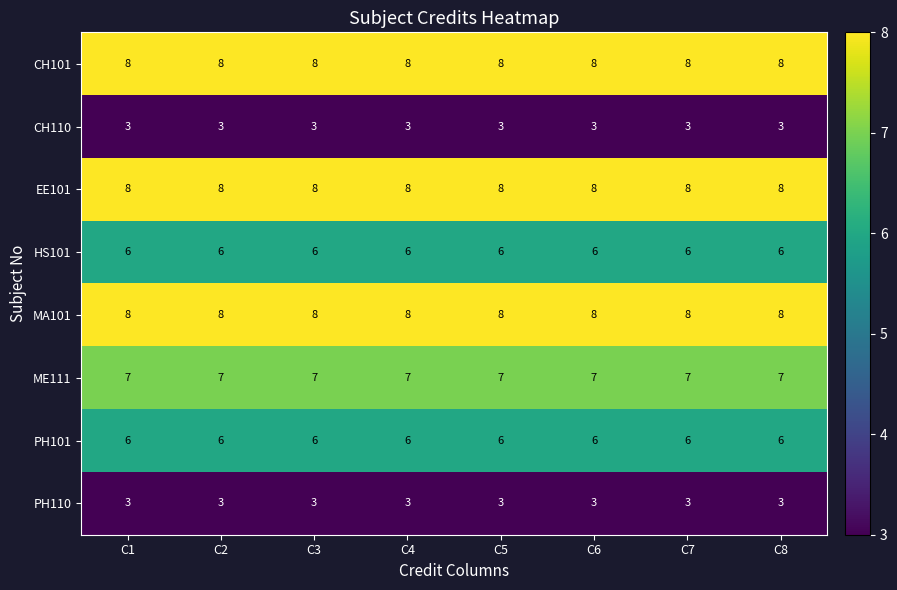

What is the highest value of the ME111 series?

7